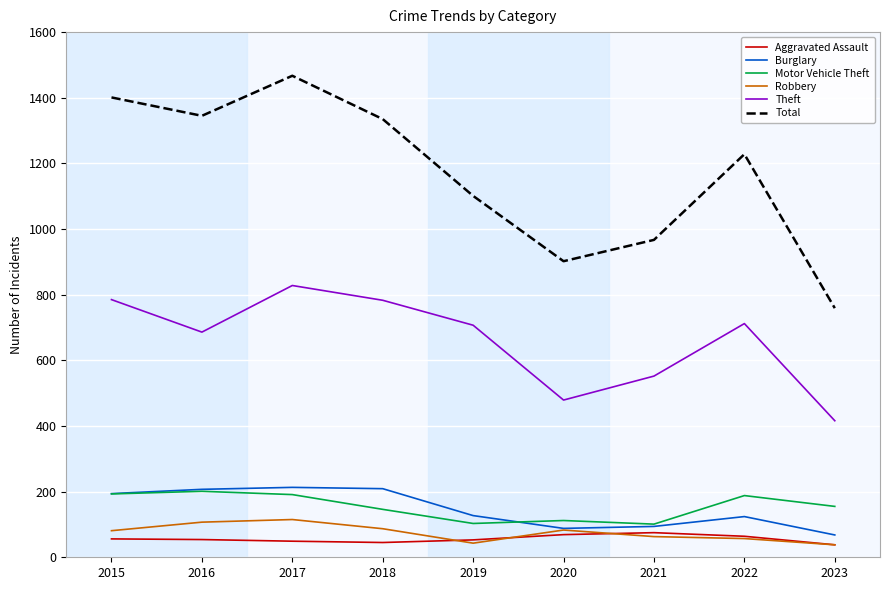

Which category has the highest value across all series?

2017